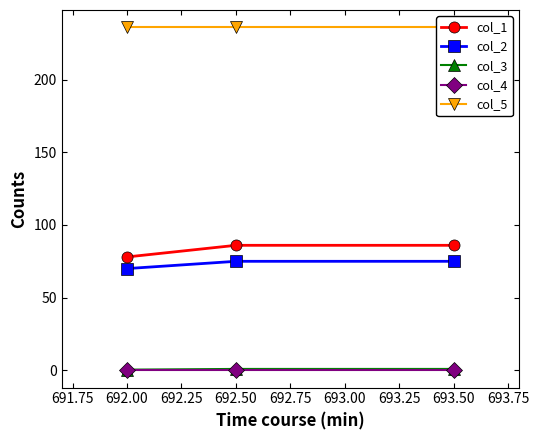

The value of col_2 at 693.50 is 50.6. True or false?

False